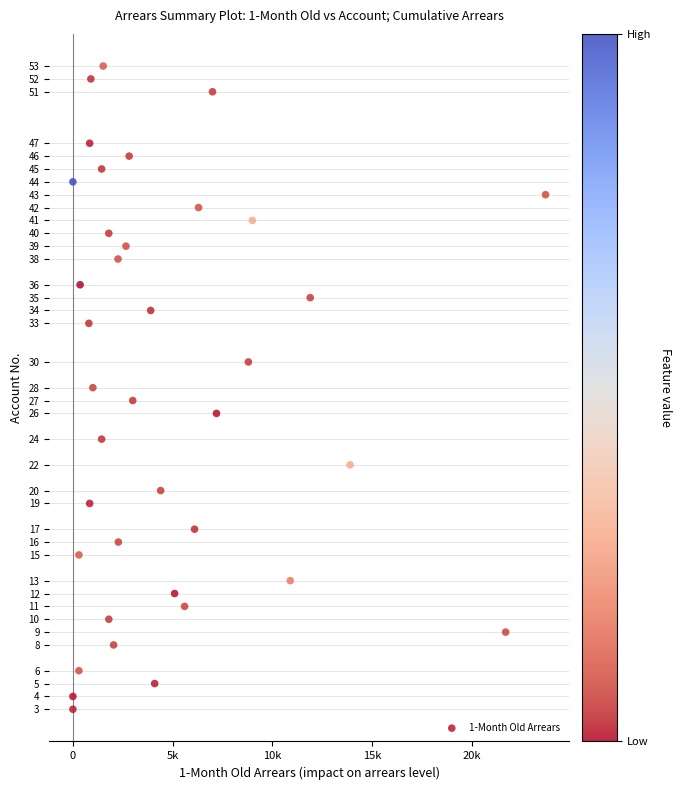

What is the range of Y values (max minus min)?

50